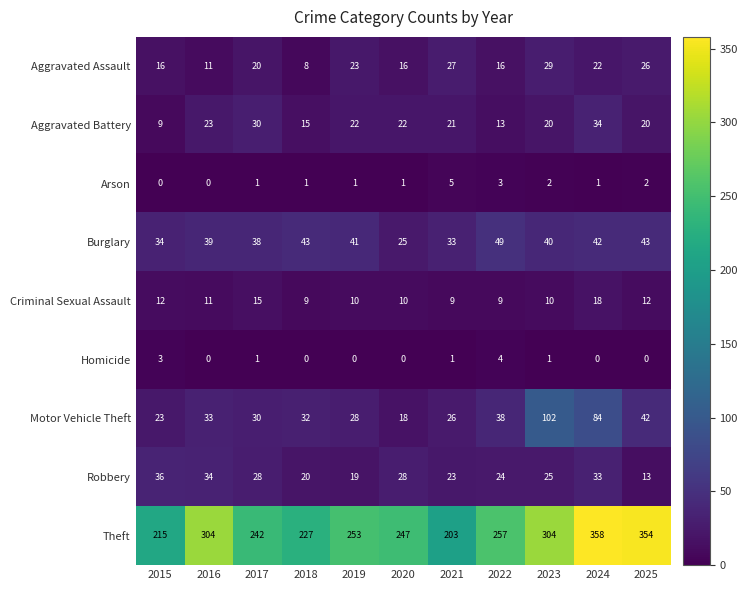

Rank the series by their maximum value, from lowest to highest.

Homicide, Arson, Criminal Sexual Assault, Aggravated Assault, Aggravated Battery, Robbery, Burglary, Motor Vehicle Theft, Theft